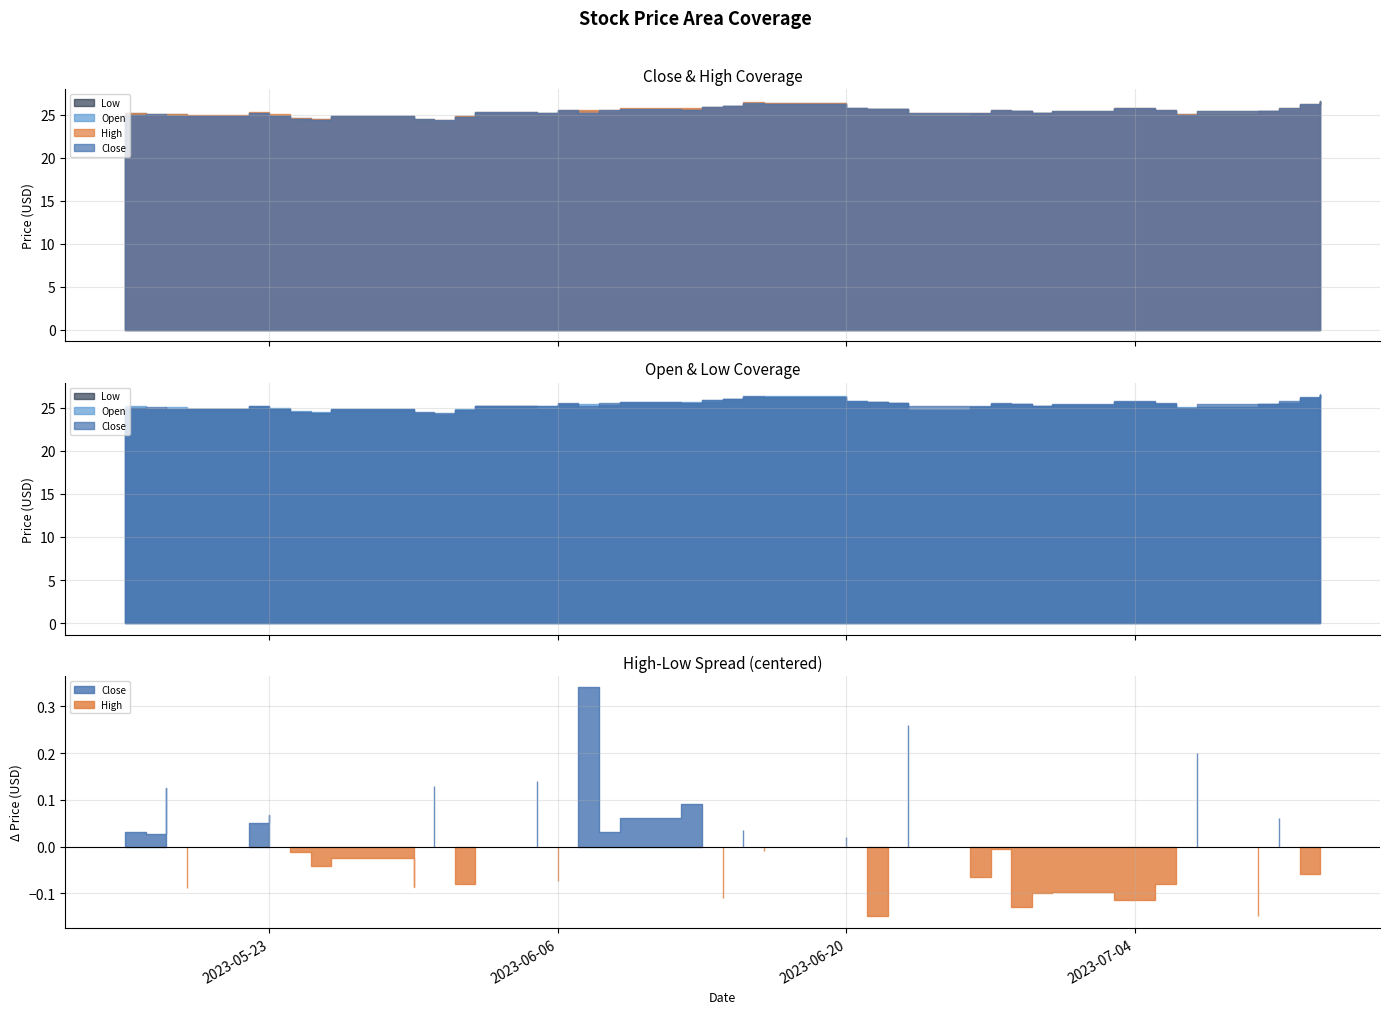

Where is Low nearest to the value 25?

2023-05-16